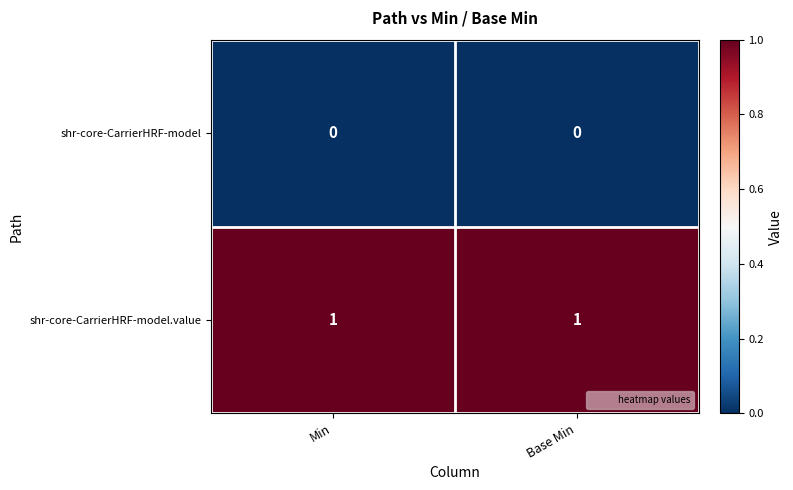

Which series has the largest total across all categories?

shr-core-CarrierHRF-model.value